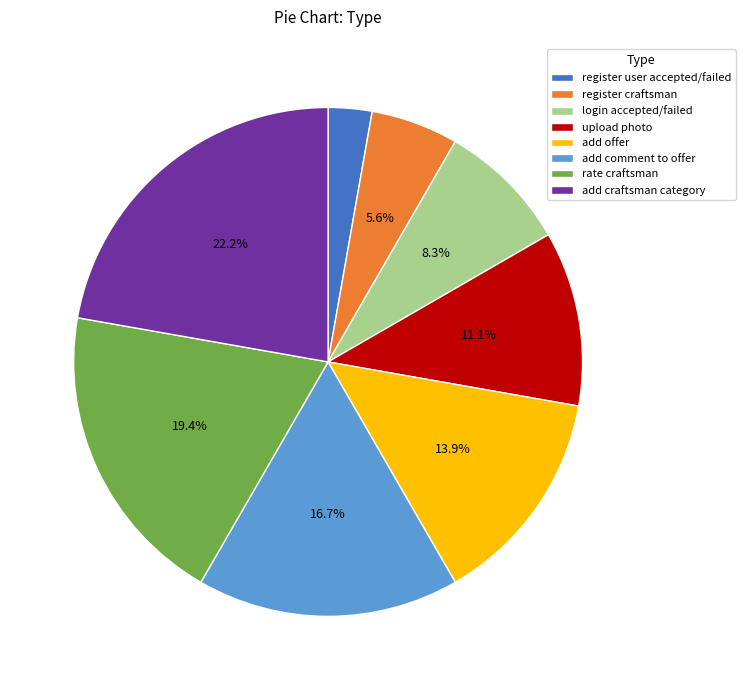

How many segments does this pie chart have?

8